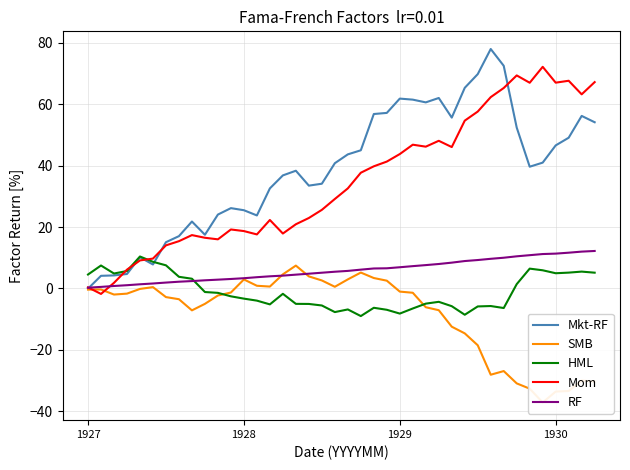

What are all the series names shown in the legend?

Mkt-RF, SMB, HML, Mom, RF